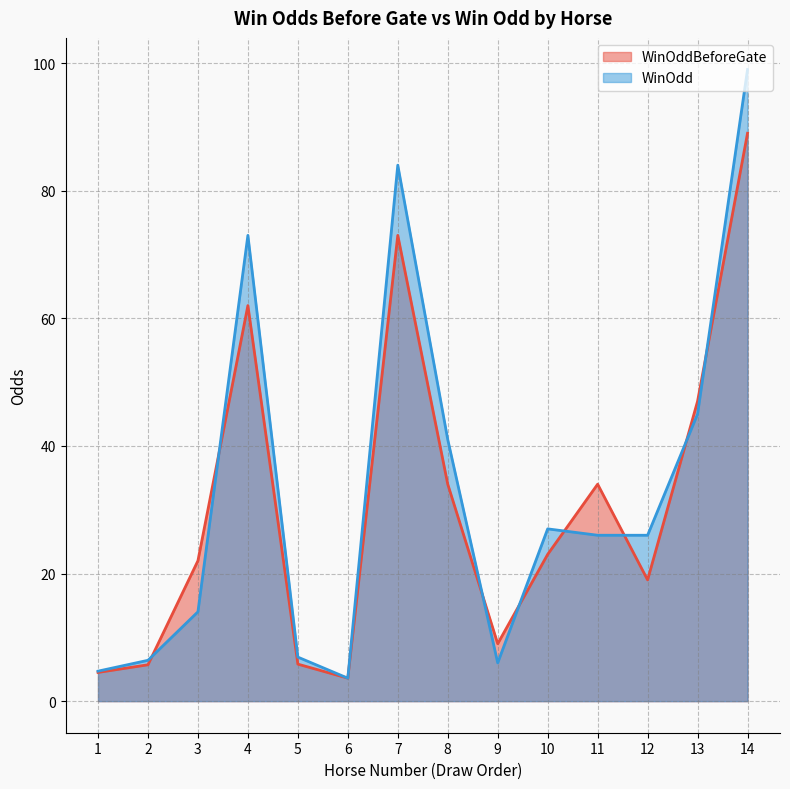

What is the total value across all series at 10?

50.0